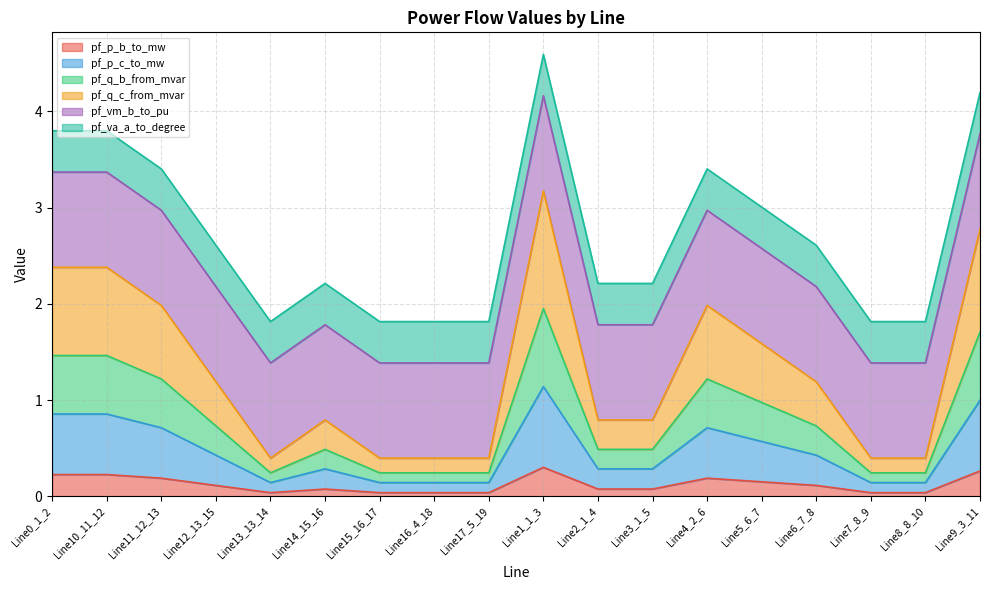

What are all the series names shown in the legend?

pf_p_b_to_mw, pf_p_c_to_mw, pf_q_b_from_mvar, pf_q_c_from_mvar, pf_vm_b_to_pu, pf_va_a_to_degree